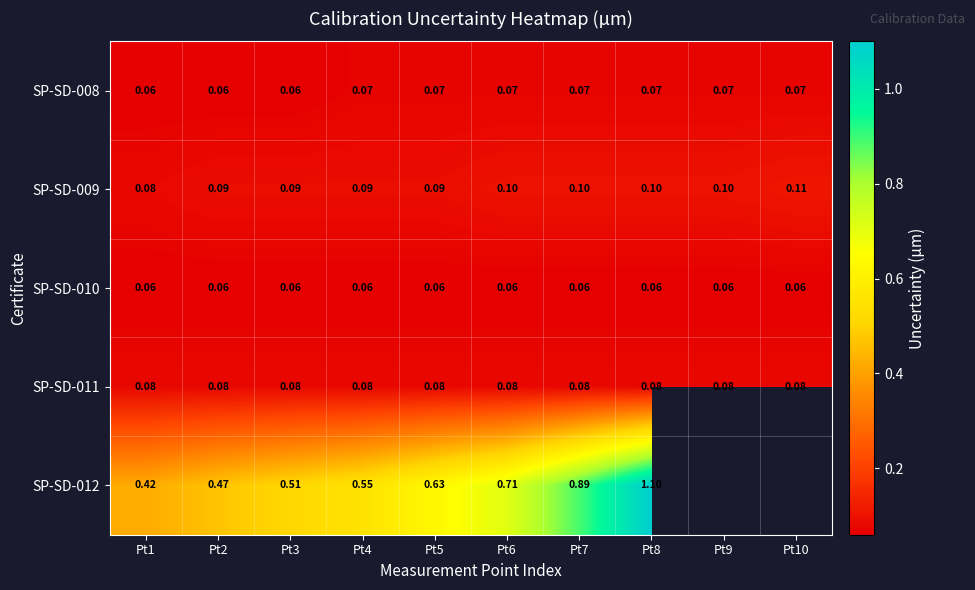

Is the value of SP-SD-008 at Pt6 greater than the value of SP-SD-011 at Pt9?

No